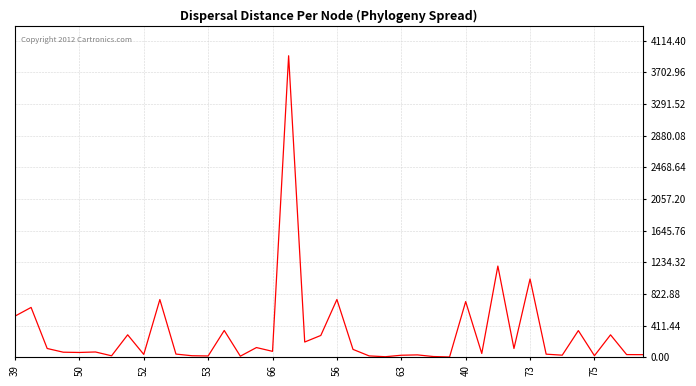

What is the greatest value displayed?

3918.5